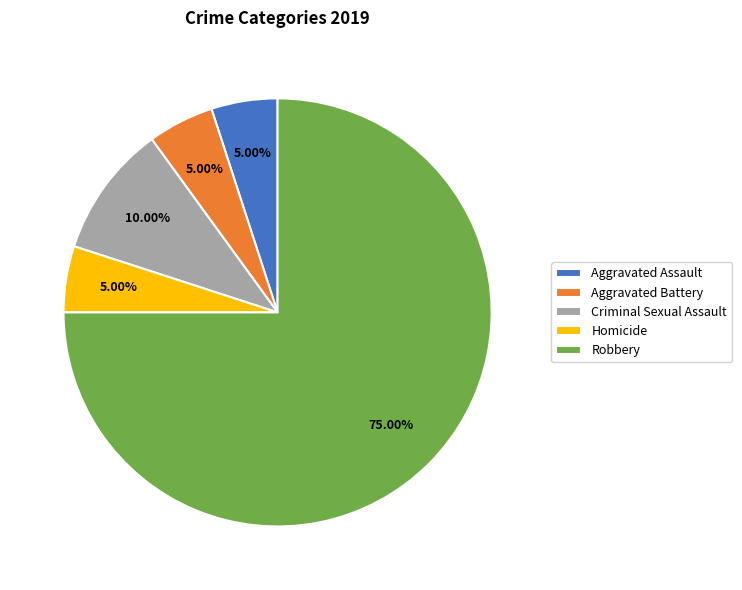

Which category accounts for the majority?

Robbery